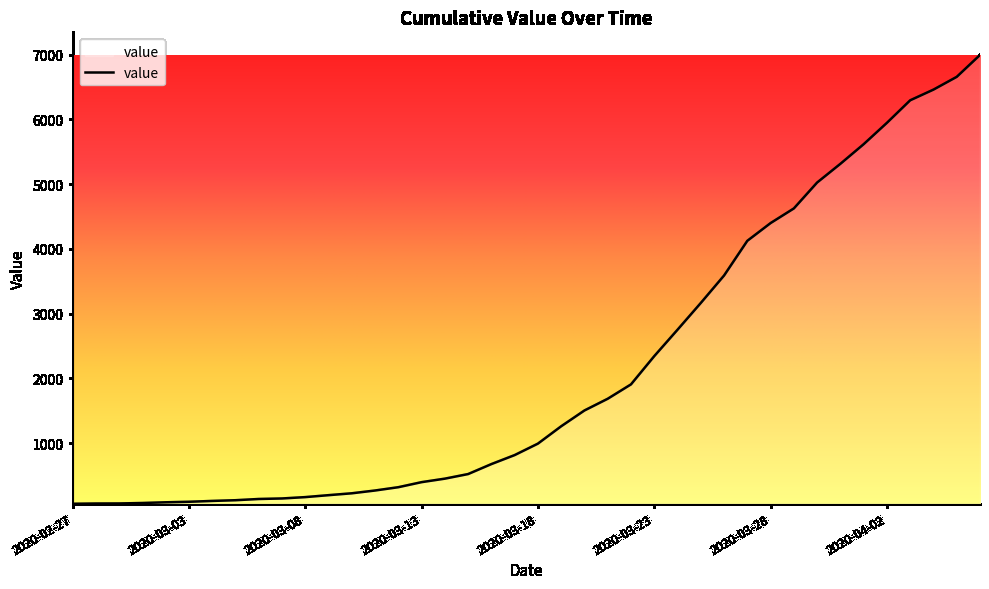

What is the difference between the maximum and minimum values?

6931